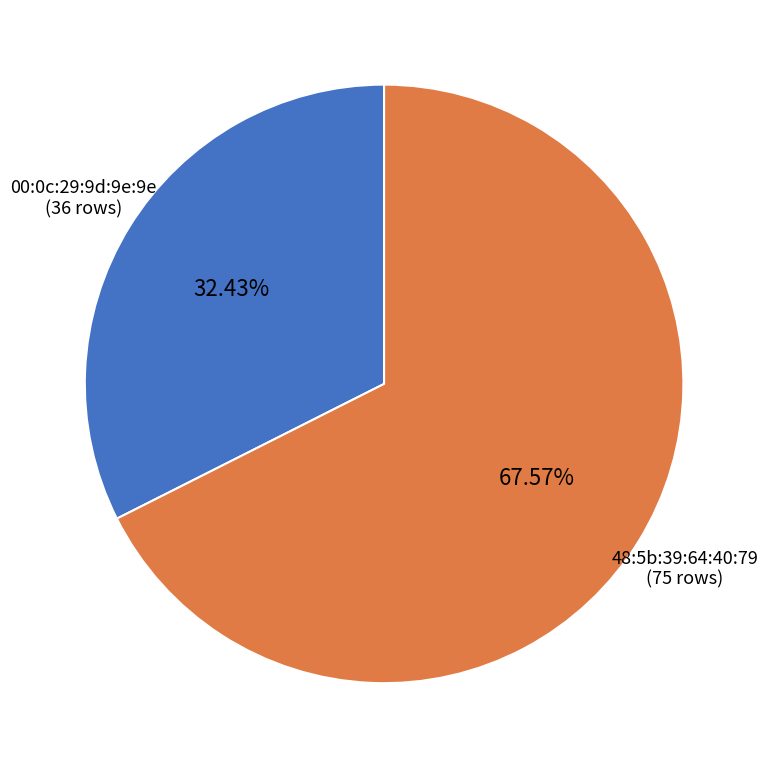

What is the ratio of the value at 48:5b:39:64:40:79 to the value at 00:0c:29:9d:9e:9e?

2.1